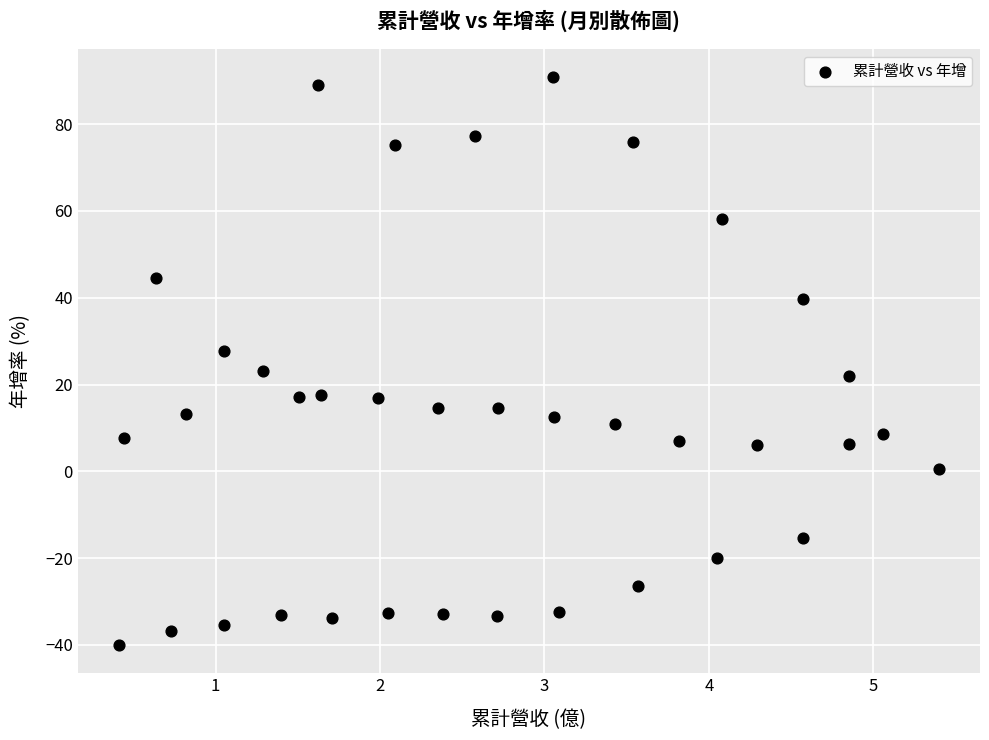

What is the range of Y values (max minus min)?

130.8